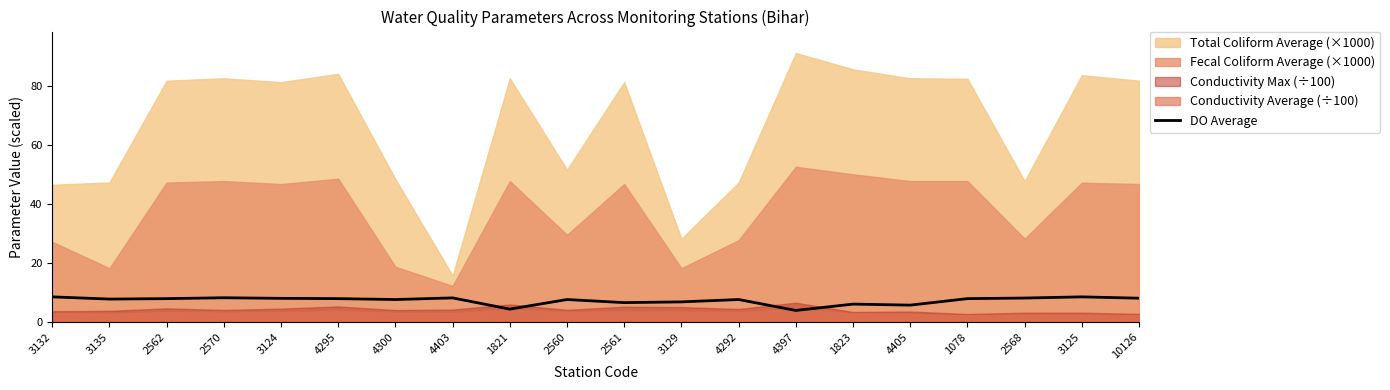

How many points are lower than both their immediate neighbors (excluding endpoints)?

6